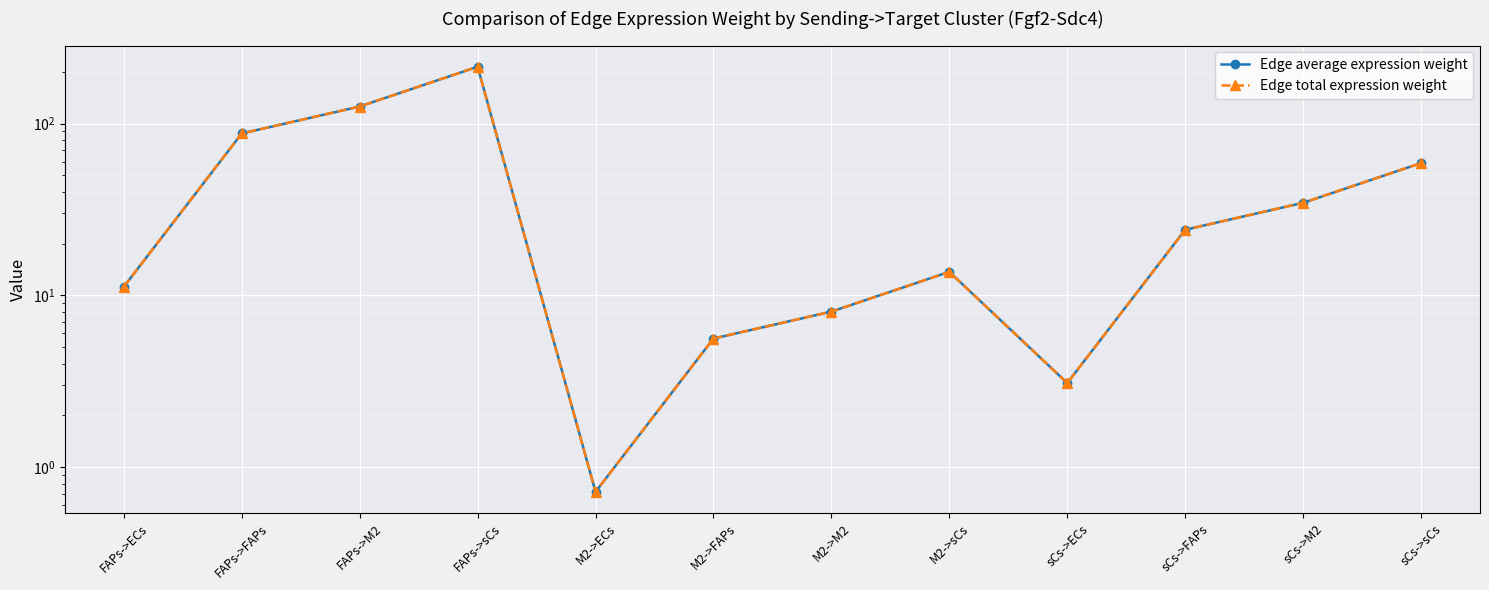

True or false: Edge total expression weight and Edge average expression weight cross at least once.

False